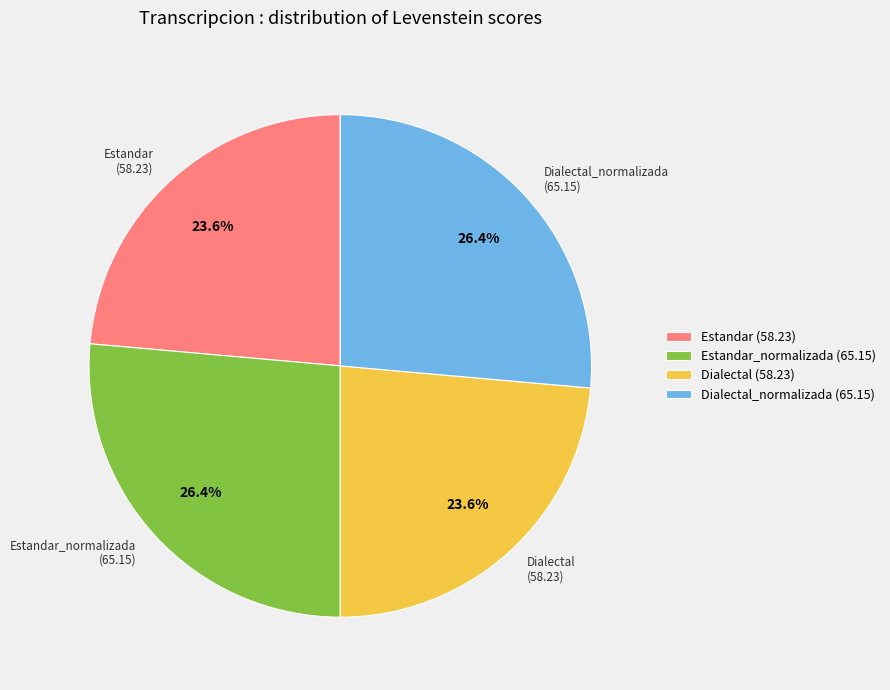

Approximately how many times larger is the value at Dialectal (58.23) compared to Estandar_normalizada (65.15)?

0.9